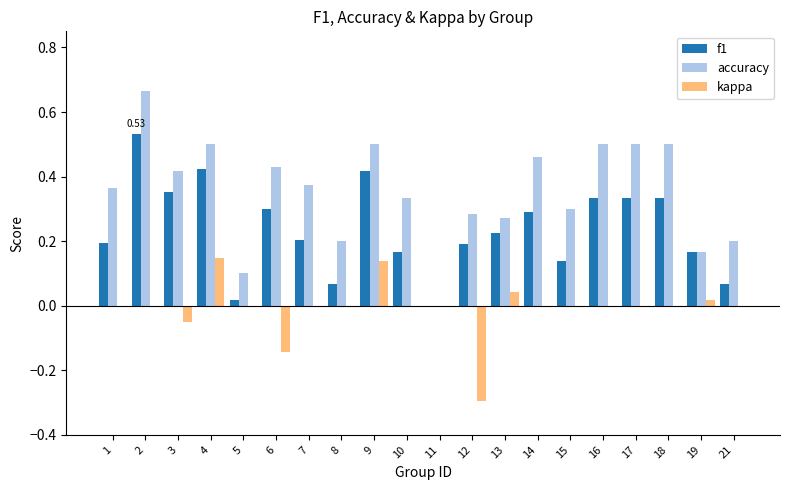

Between 7 and 21, which series saw the biggest shift?

accuracy